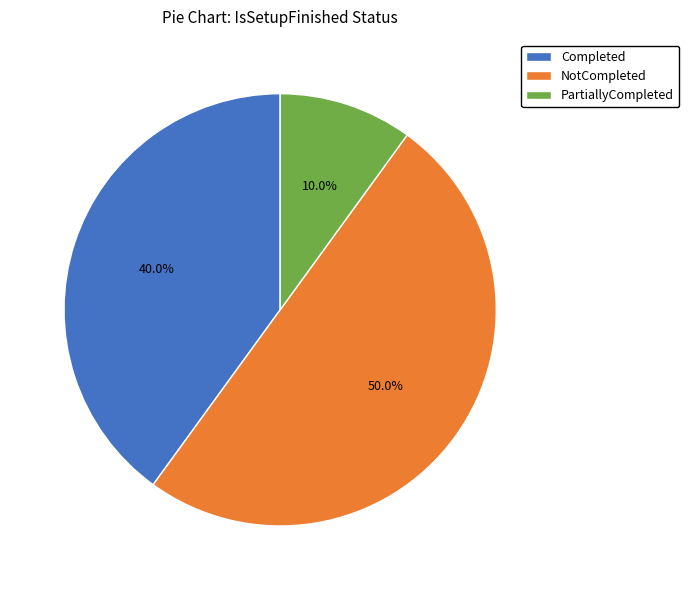

Does Completed represent more than half of the total?

No